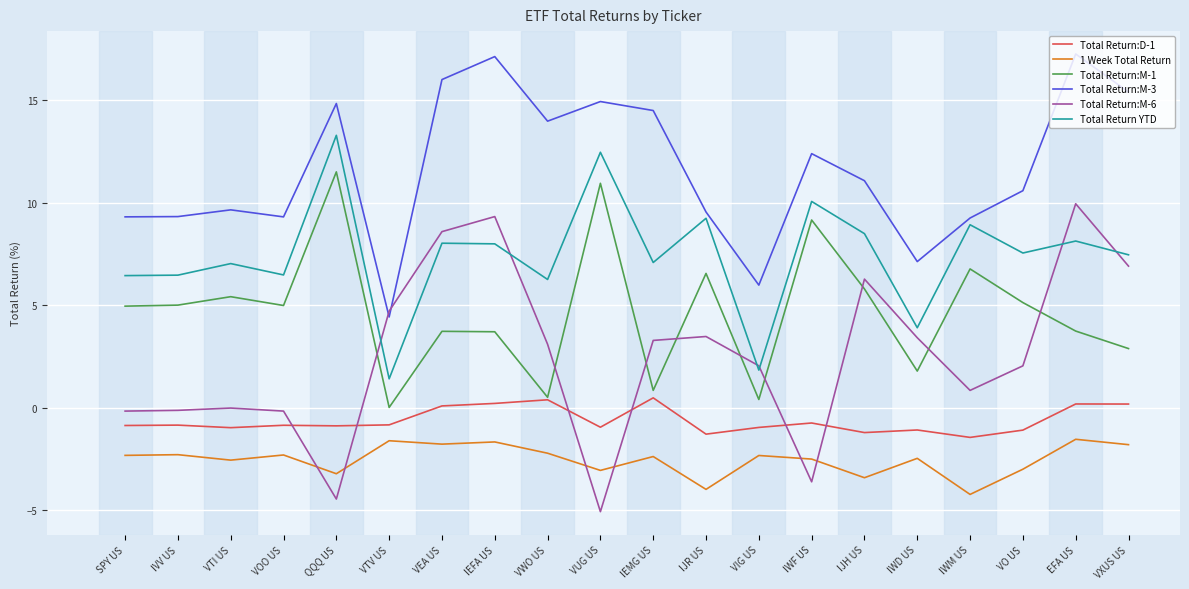

True or false: Total Return:M-6 and Total Return:D-1 cross at least once.

True